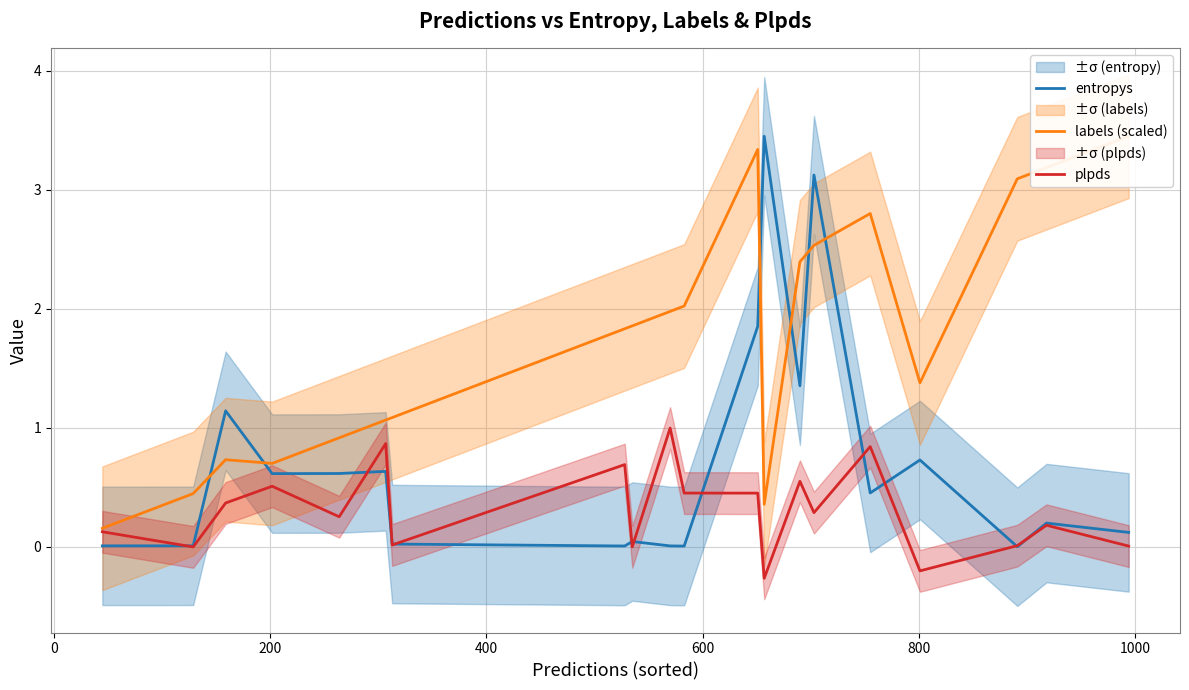

What is the maximum value shown in the chart?

3.4